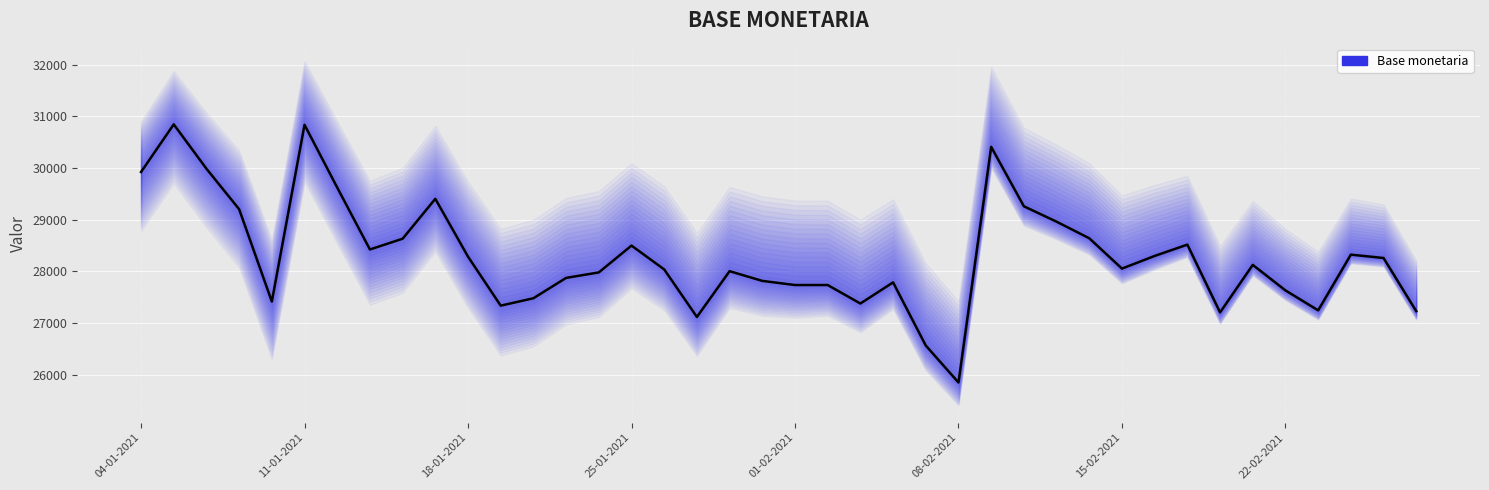

At which category does the chart reach its minimum across all series?

08-02-2021